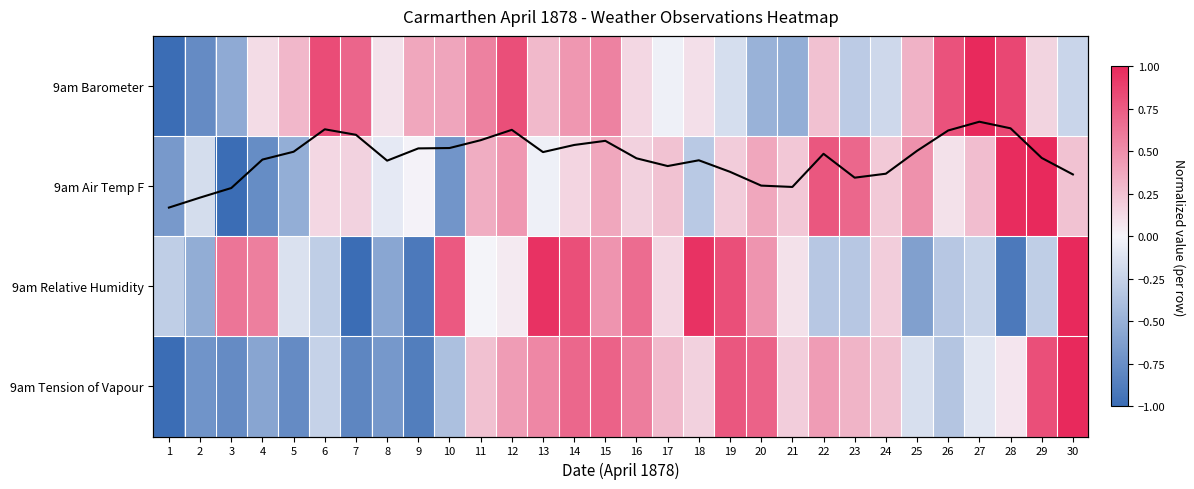

What is the minimum value shown in the chart?

-1.0